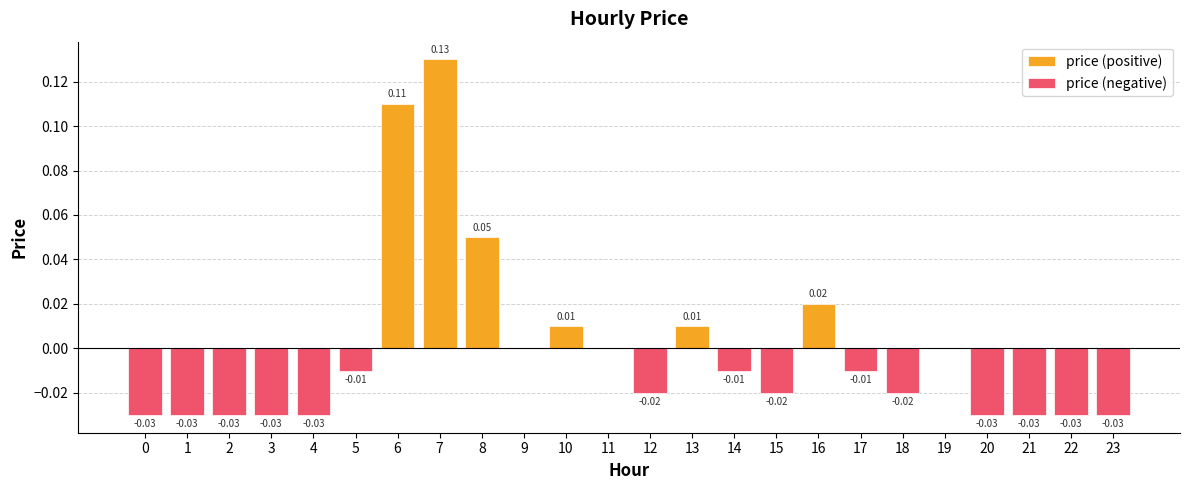

True or false: price (positive) has a value of 0.1 at 4.

False